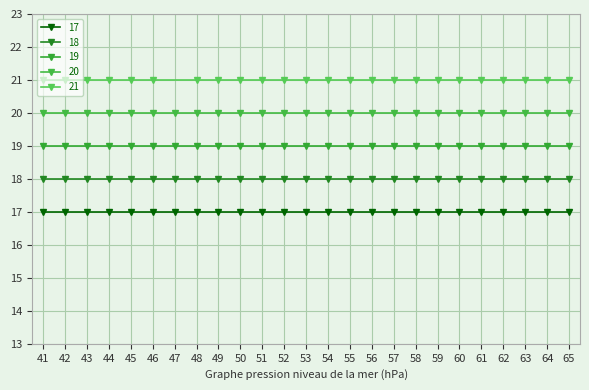

True or false: the data shows 12 at 54.

False